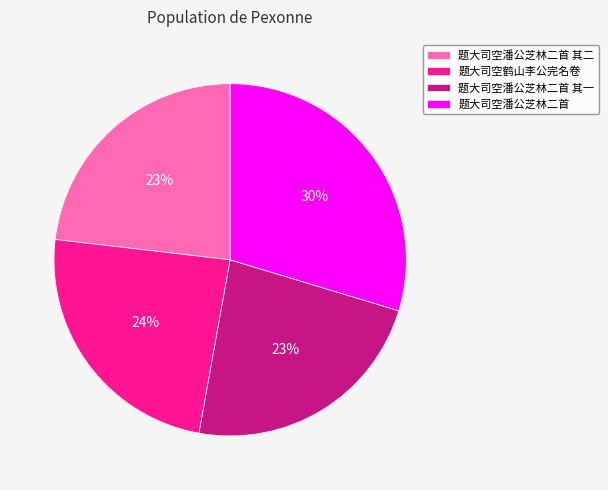

To the nearest percent, what percentage of the pie is 题大司空潘公芝林二首?

30%